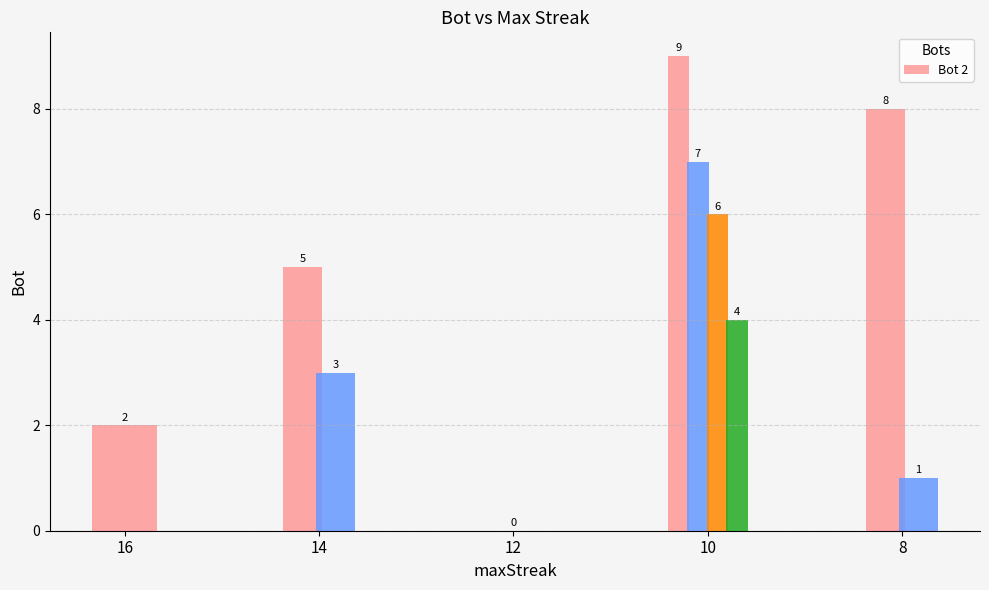

Does the chart contain stacked bars?

No